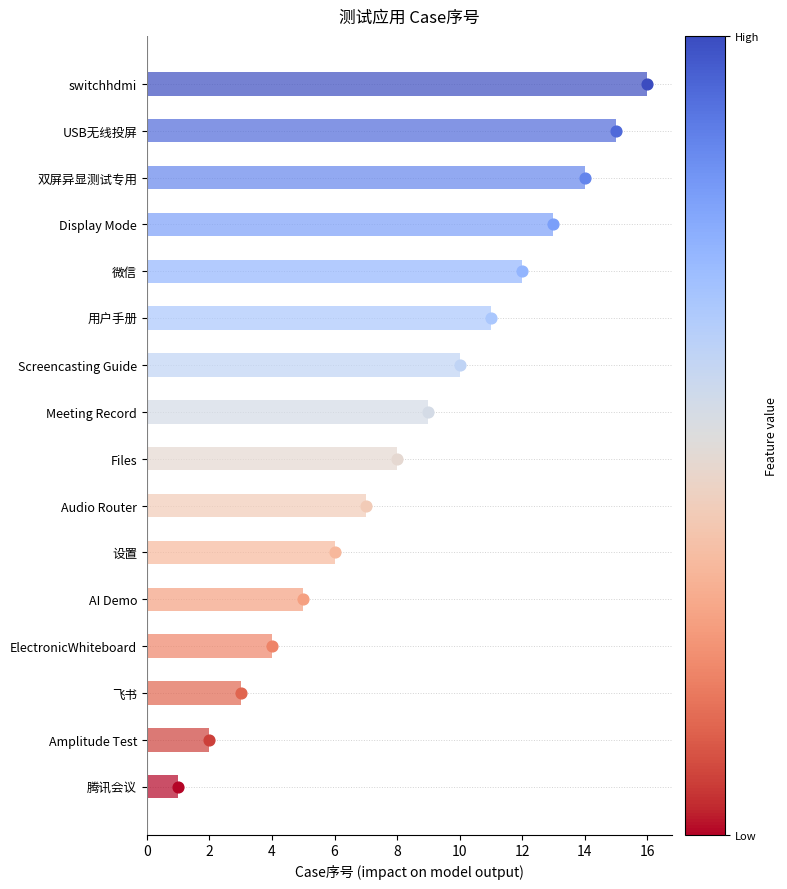

Which has a higher value, Amplitude Test or 双屏异显测试专用?

双屏异显测试专用